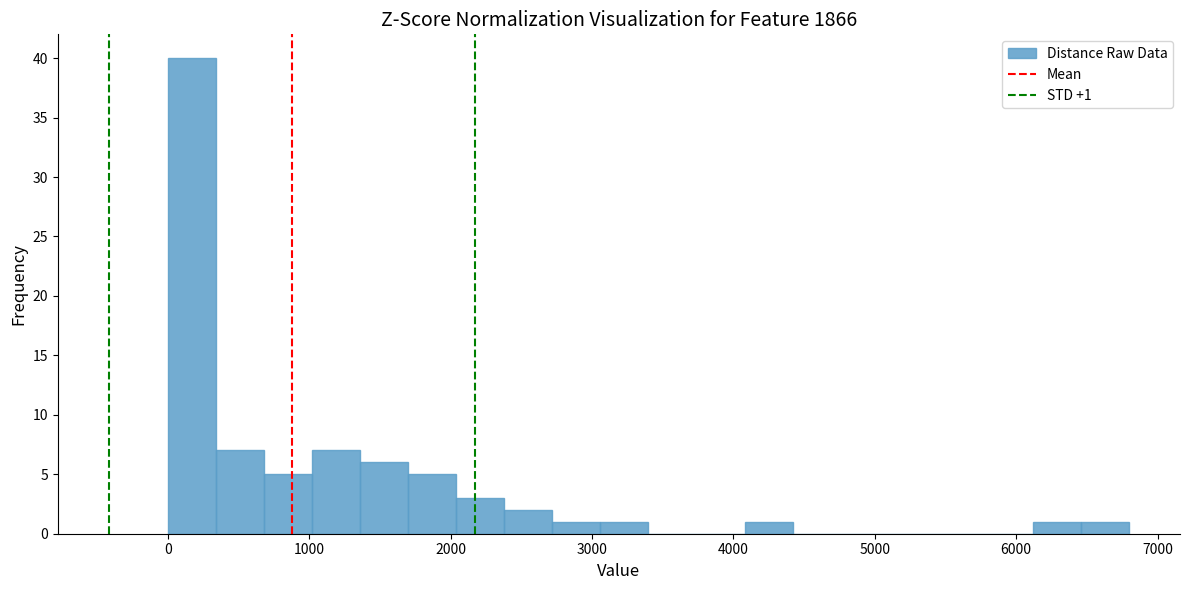

Read against the x-axis, roughly where is the centre of the tallest bar?

200